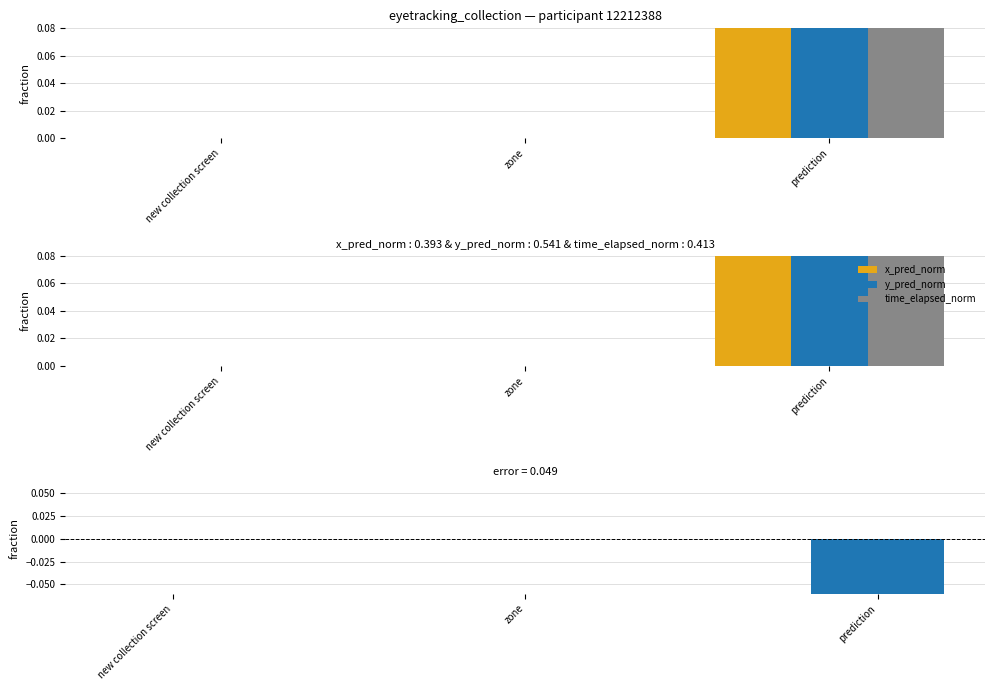

Reading left to right, extract all data points from this chart.

x_pred_norm: 0.0	0.0	0.4
y_pred_norm: 0.0	0.0	0.5
time_elapsed_norm: 0.0	0.0	0.4
x_pred_norm − y_pred_norm: 0.0	0.0	-0.1